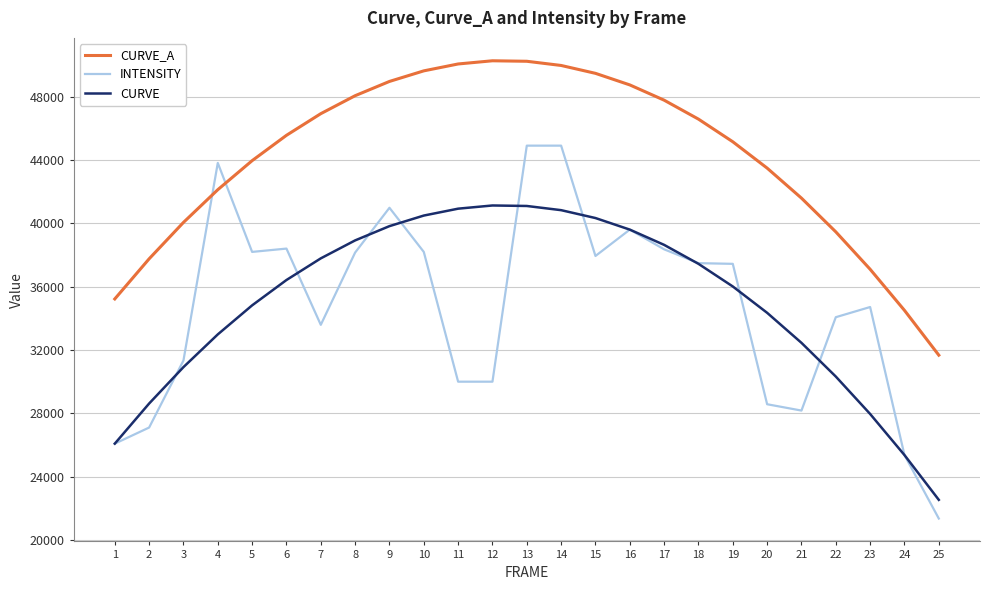

Which category has the lowest value across all series?

25